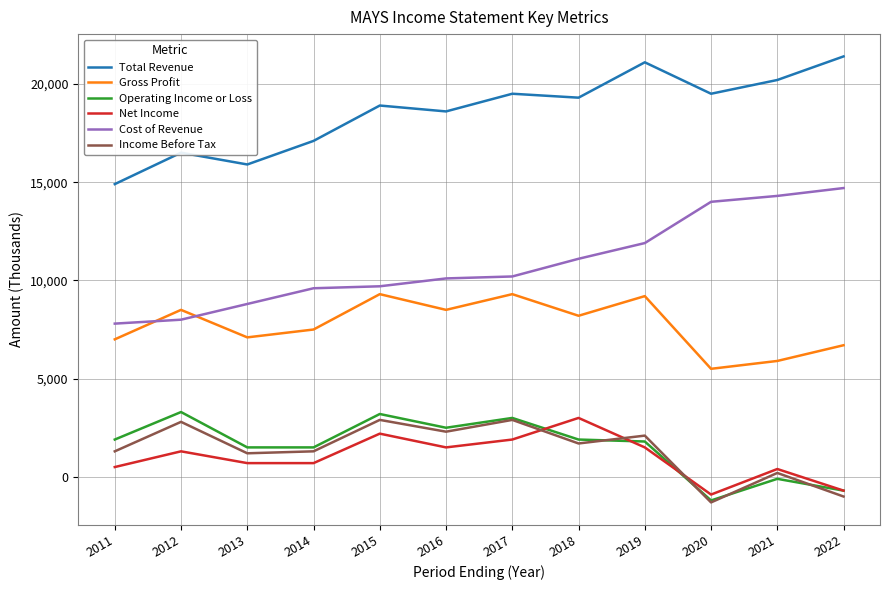

True or false: Operating Income or Loss has a value of 3000 at 2017.

True